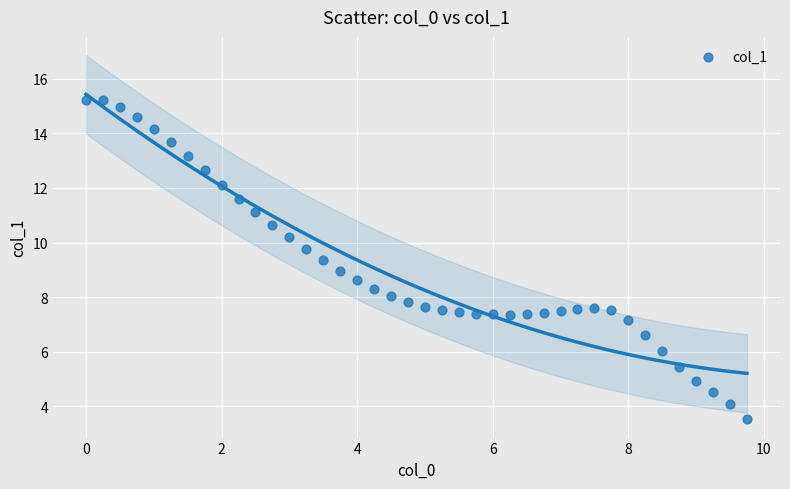

What is the range of X values (max minus min)?

9.8